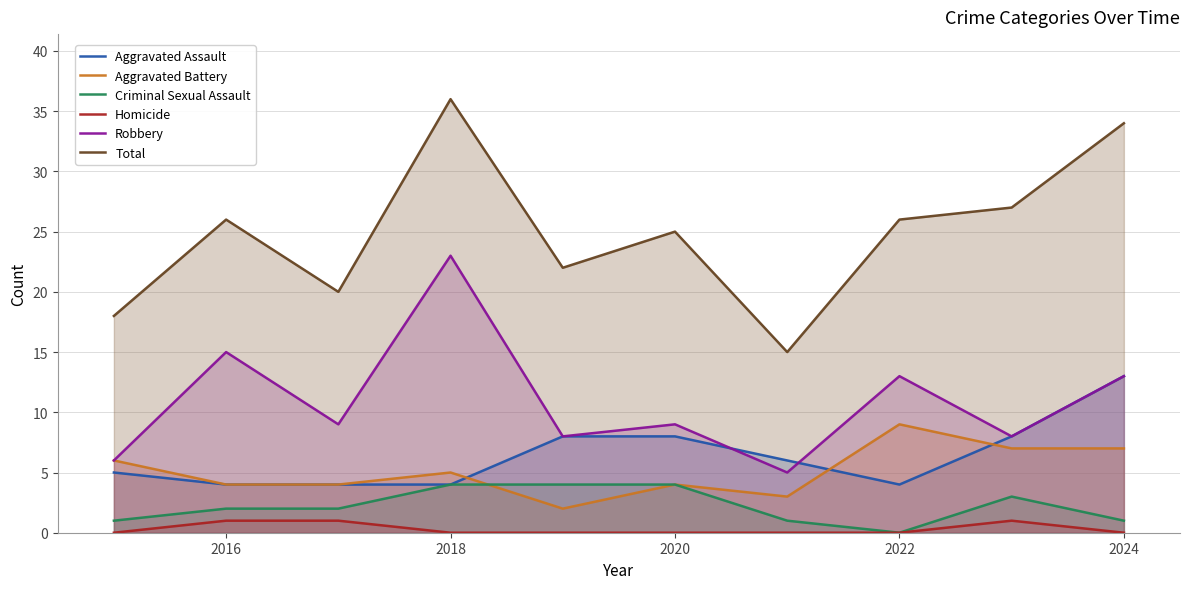

What is the sum of the Aggravated Battery values at 2020 and 2024?

11